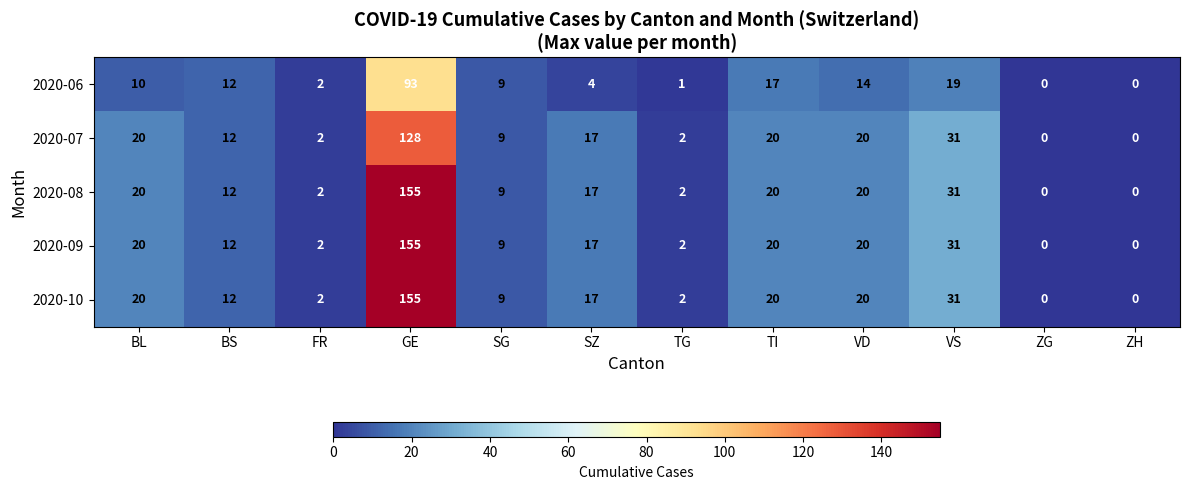

Which category has the highest value in the 2020-06 series?

GE